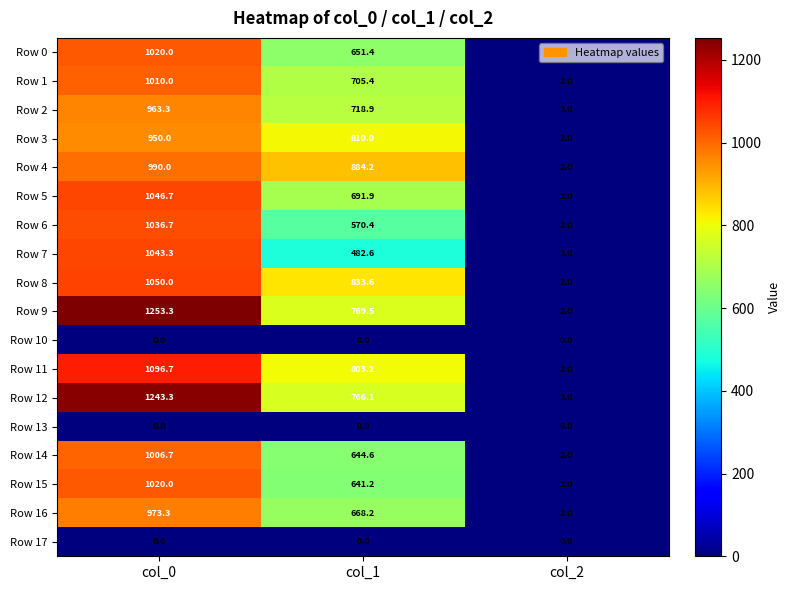

At which label is Row 14 closest to 504?

col_1